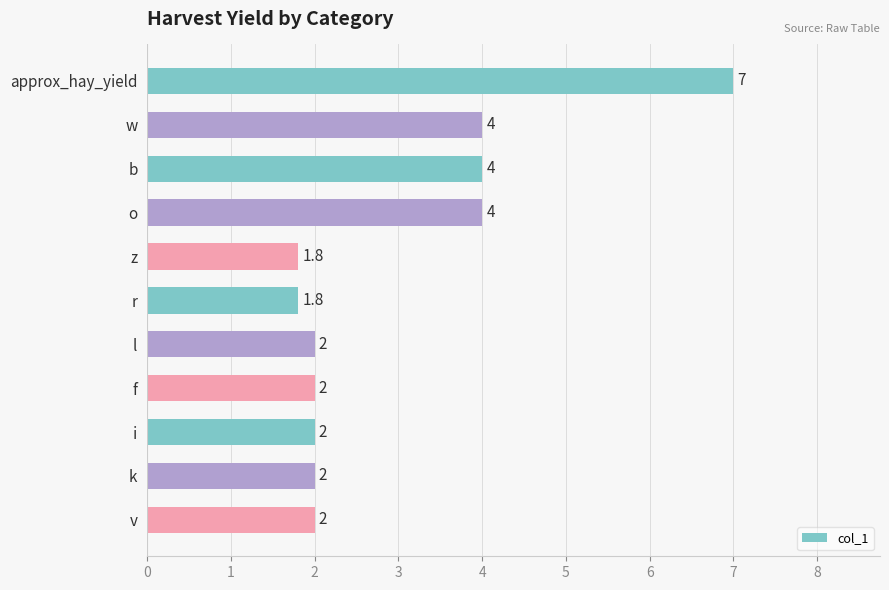

Count the number of data series in this chart.

1